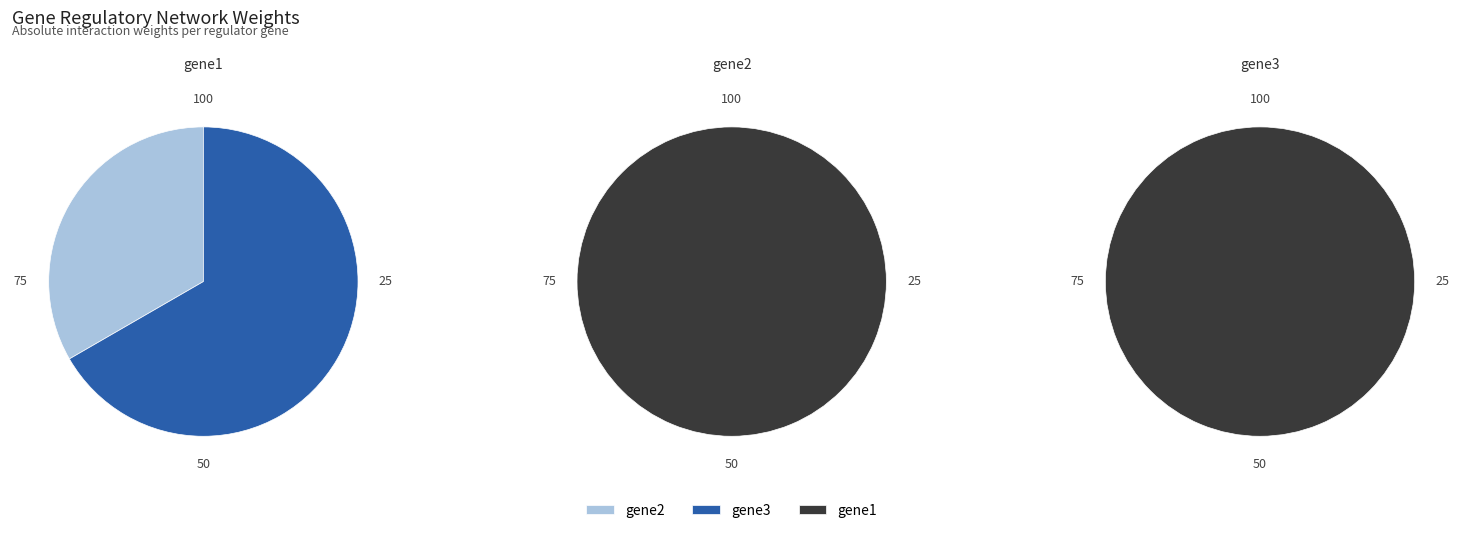

The gene2 slice represents 0% of the pie. True or false?

True